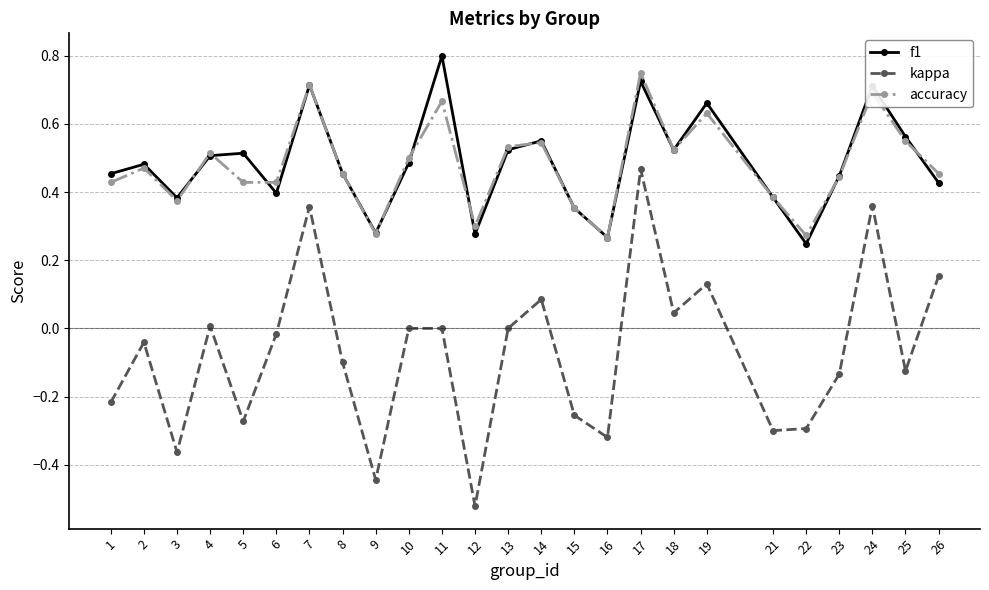

What is the sum of all f1 values?

12.1